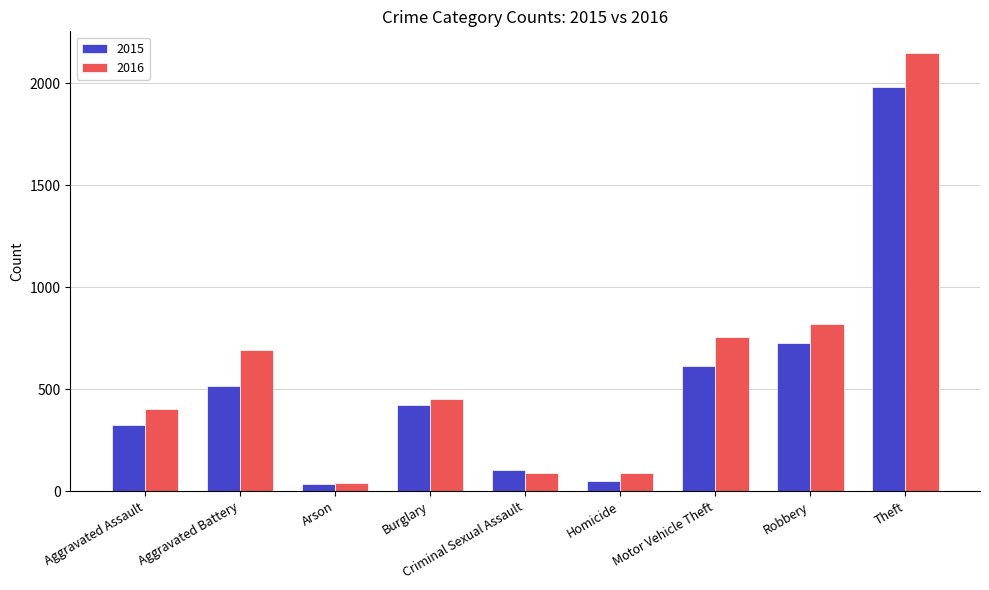

Is it true that 2016 equals 40 at Arson?

True